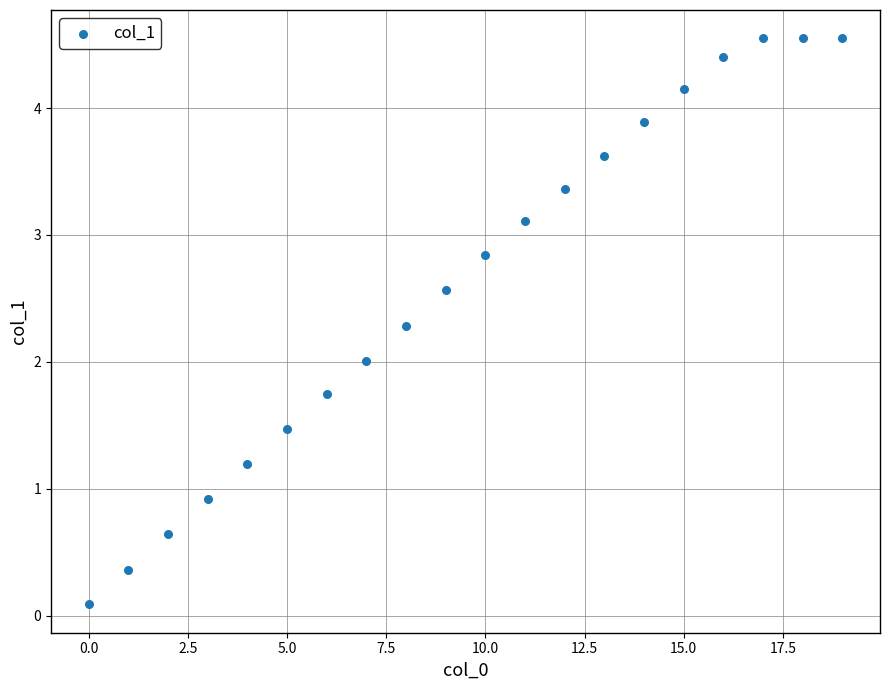

Count the number of points in this scatter plot.

20